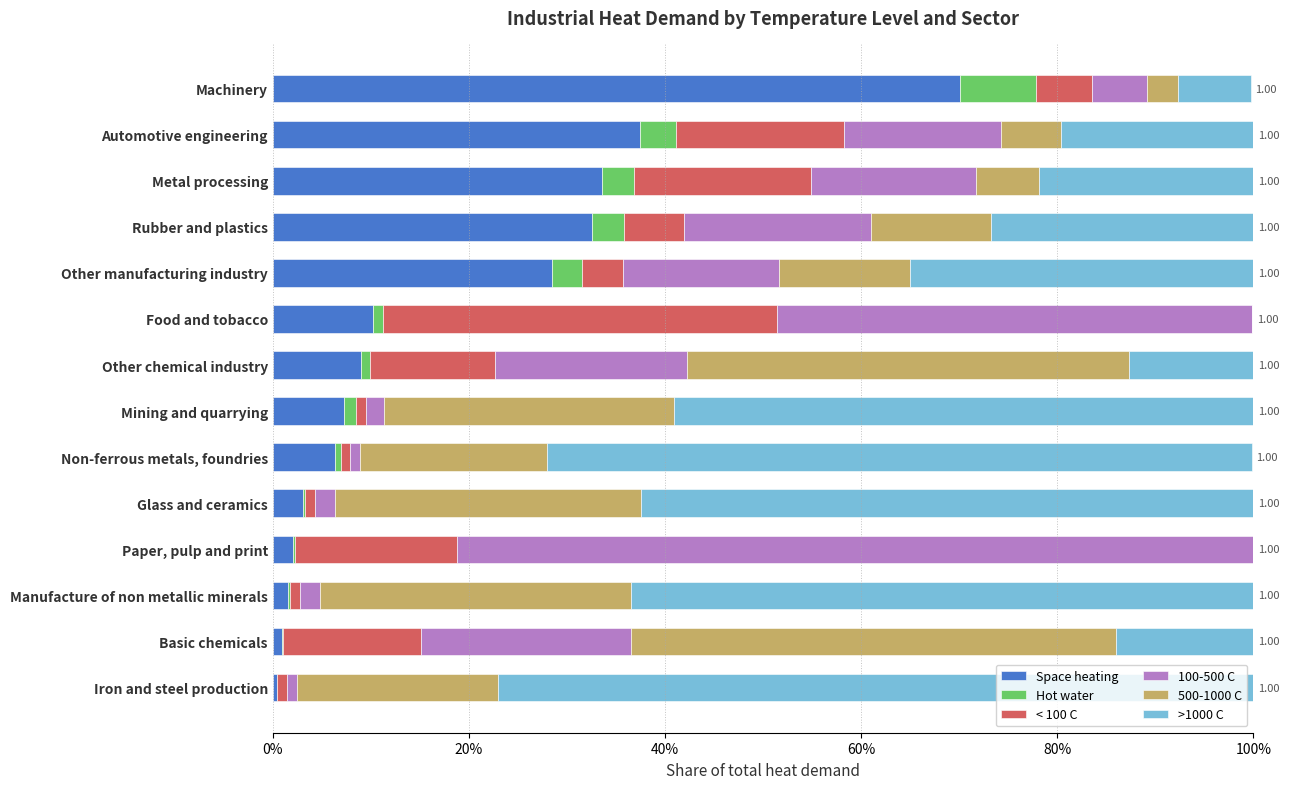

What are all the series names shown in the legend?

Space heating, Hot water, < 100 C, 100-500 C, 500-1000 C, >1000 C